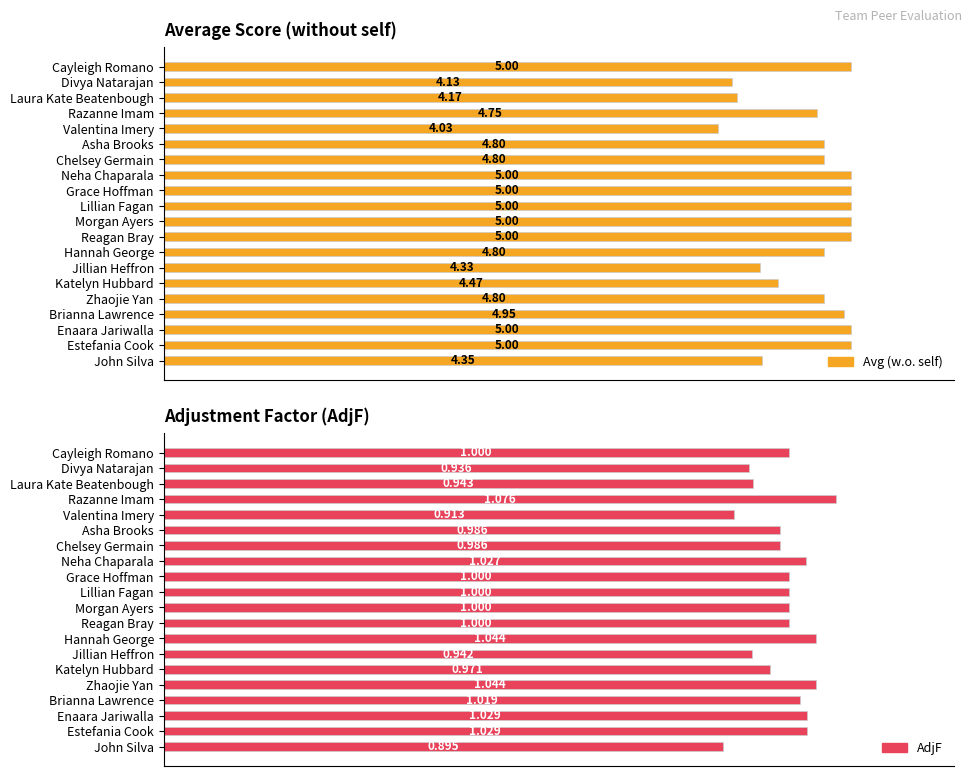

Is it true that Avg (w.o. self) equals 36.3 at Laura Kate Beatenbough?

False